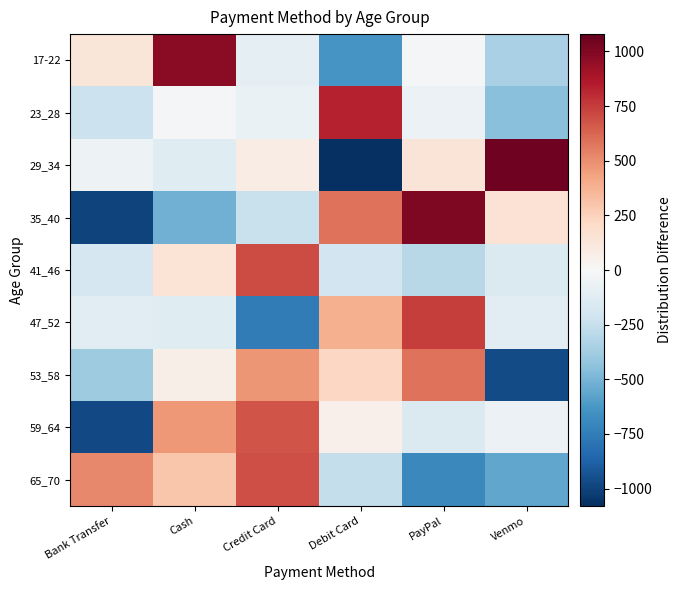

Which has a higher value, Credit Card or PayPal?

PayPal